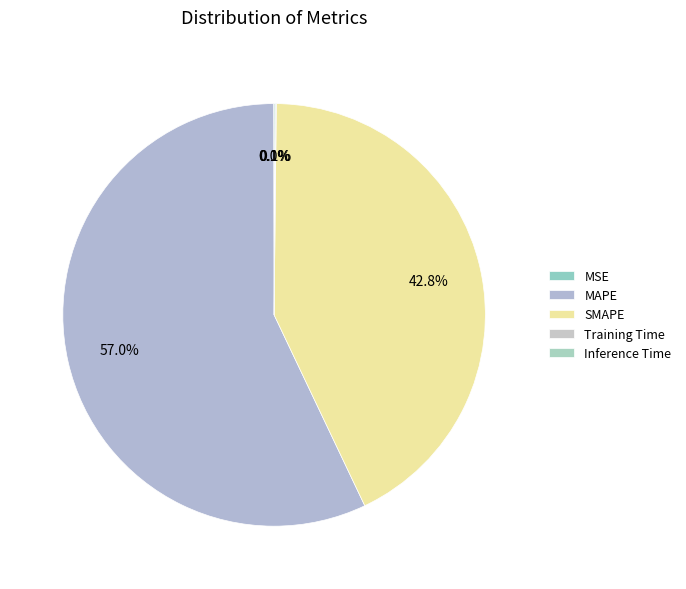

To the nearest percent, what is the difference between the largest and smallest slice percentages?

57%